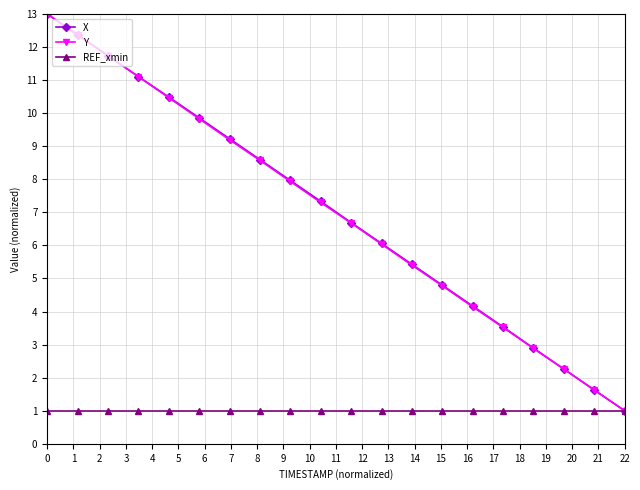

At how many categories does at least one series exceed 7?

10